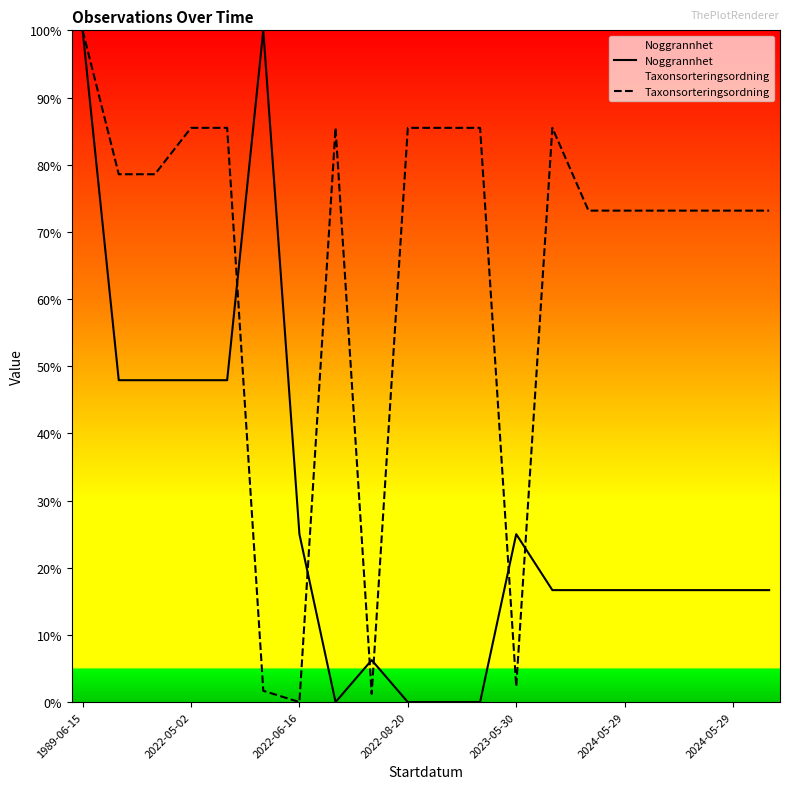

Which series has the widest spread of values?

Noggrannhet